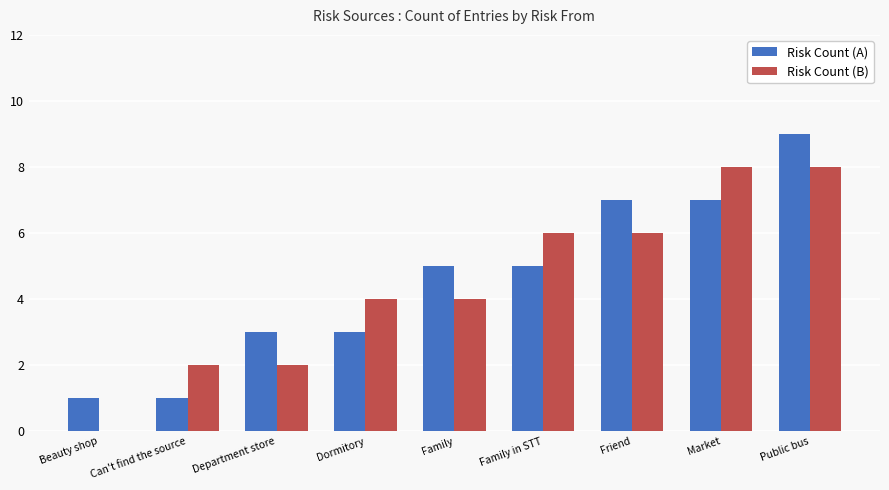

Reading left to right, list all the values displayed in this chart.

Risk Count (A): 1	1	3	3	5	5	7	7	9
Risk Count (B): 0	2	2	4	4	6	6	8	8